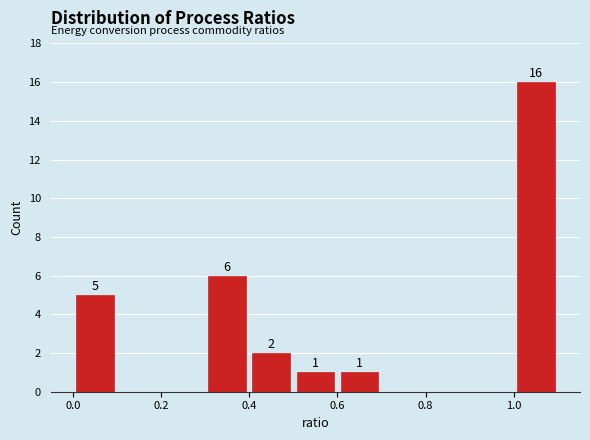

Over which range of the x-axis is the bar tallest?

1.0 to 1.1